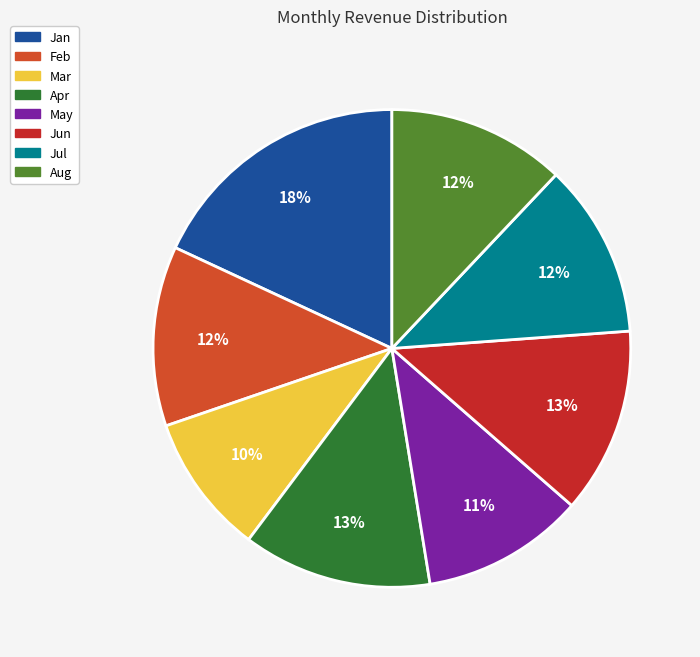

To the nearest percent, what percentage of the pie is Mar?

10%